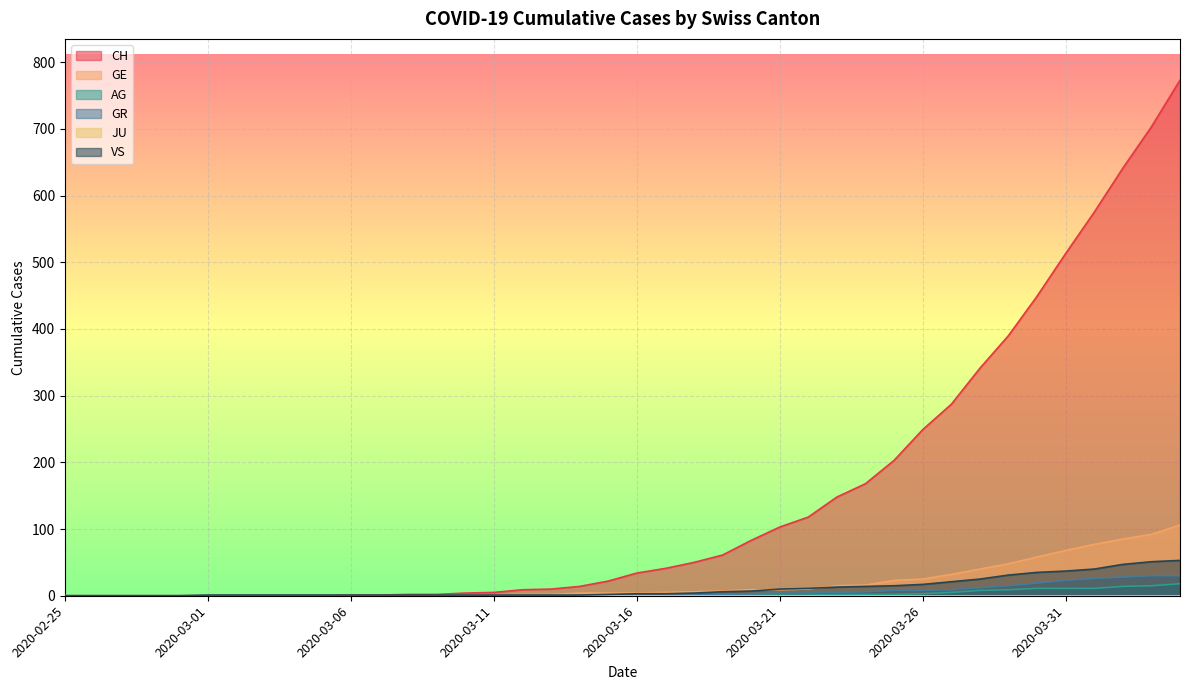

What is the maximum value shown in the chart?

773